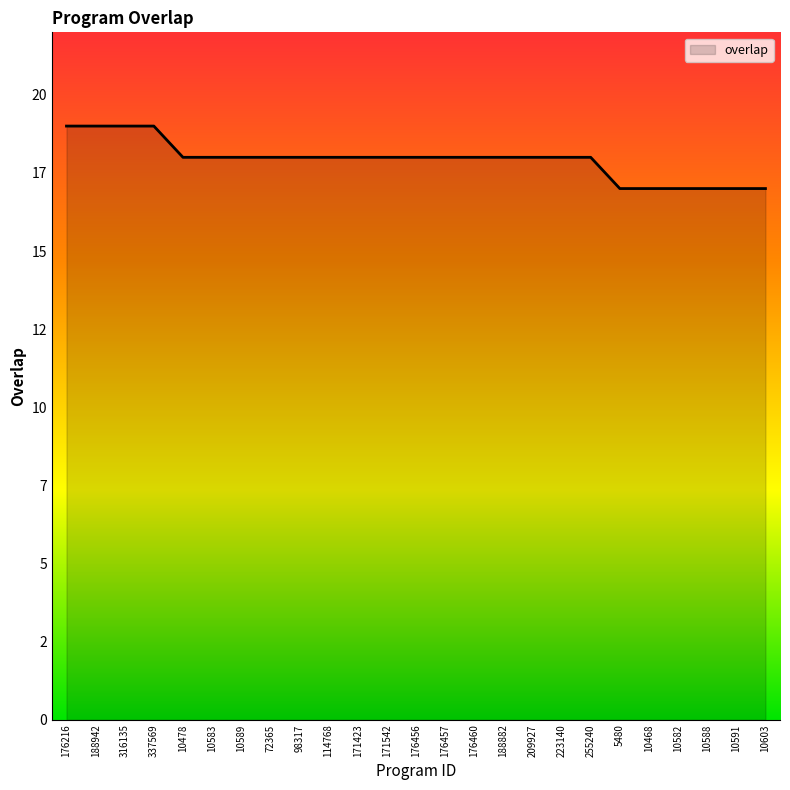

True or false: there are more than 1 points higher than both neighbors.

False